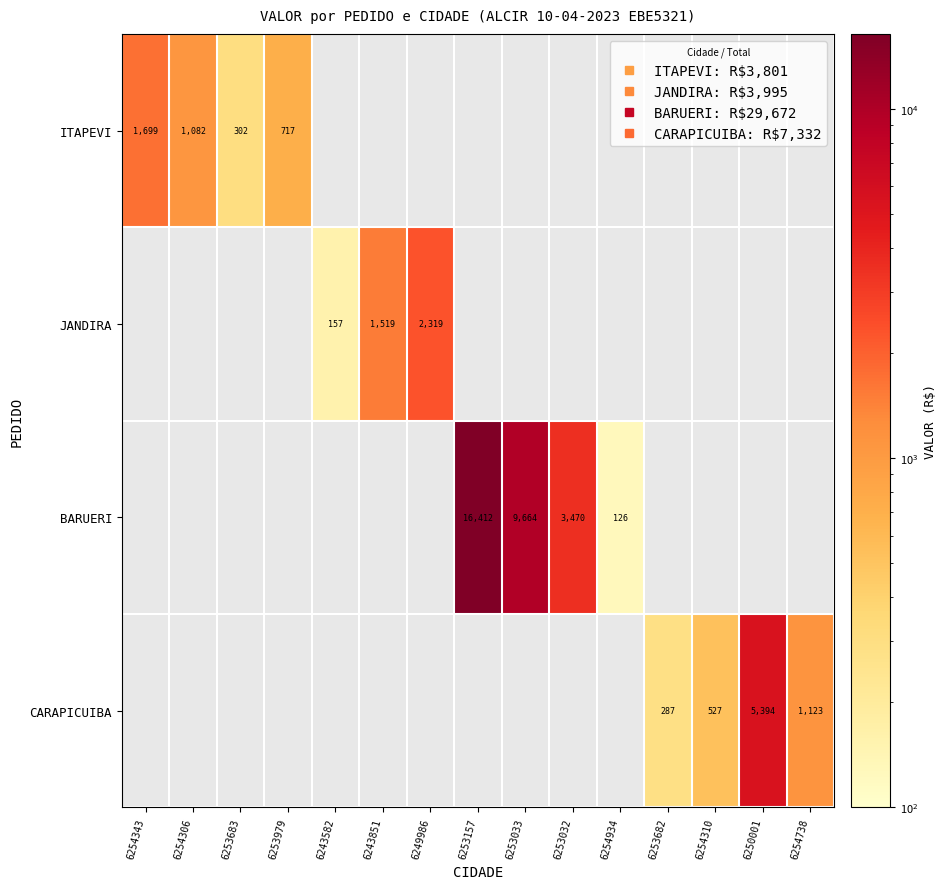

Is the value of CARAPICUIBA at 6249986 greater than the value of JANDIRA at 6253157?

No